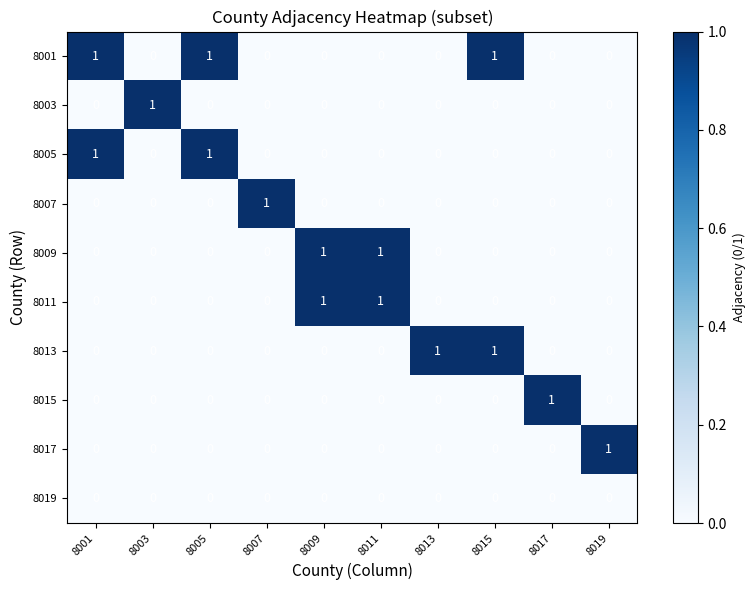

What is the spread (max minus min) of values at 8003?

1